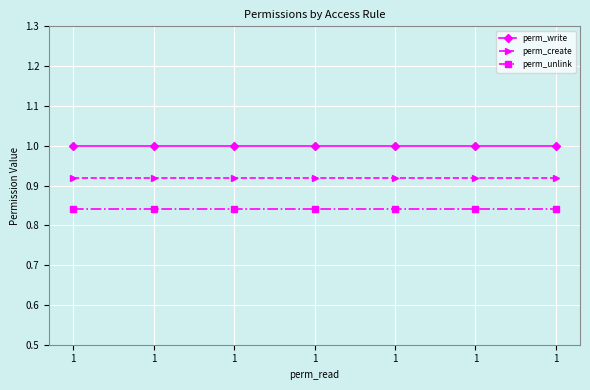

What is the difference between the highest and lowest values at 1?

0.2